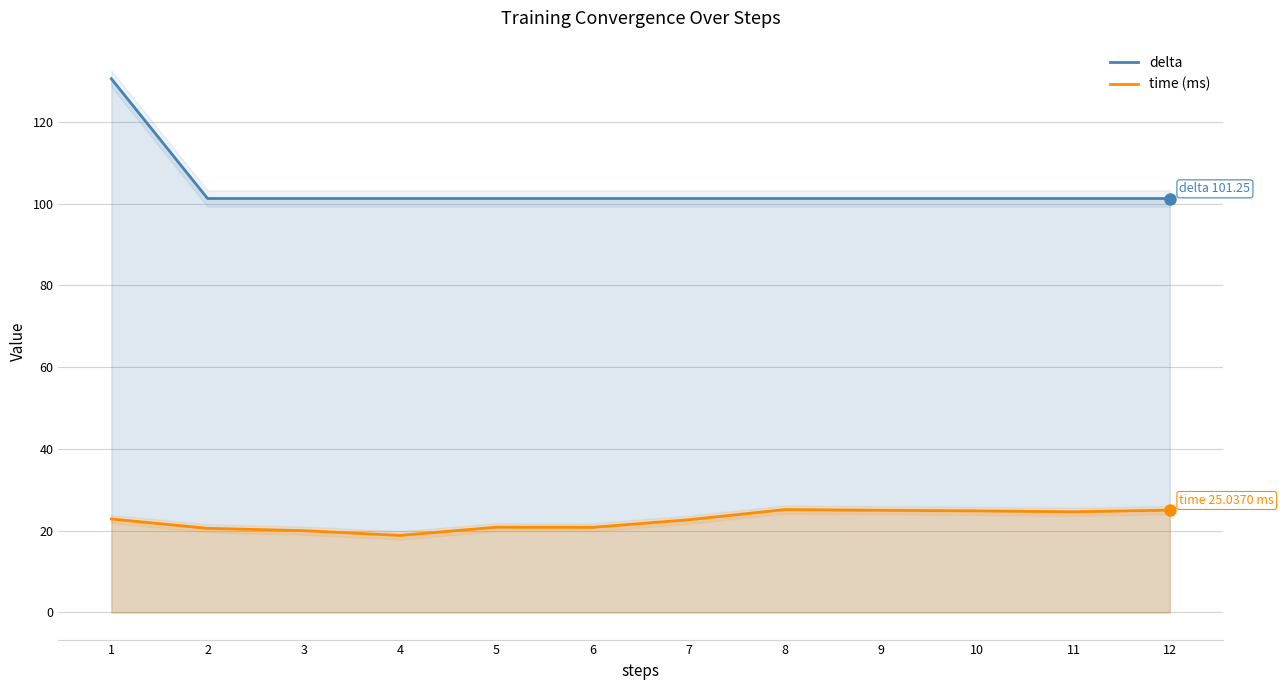

Reading right to left, extract all data points from this chart.

delta: 101.2	101.2	101.2	101.2	101.2	101.2	101.2	101.2	101.2	101.2	101.2	130.5
time (ms): 25.0	24.6	24.9	25.0	25.2	22.7	20.8	20.9	18.9	20.0	20.6	22.9